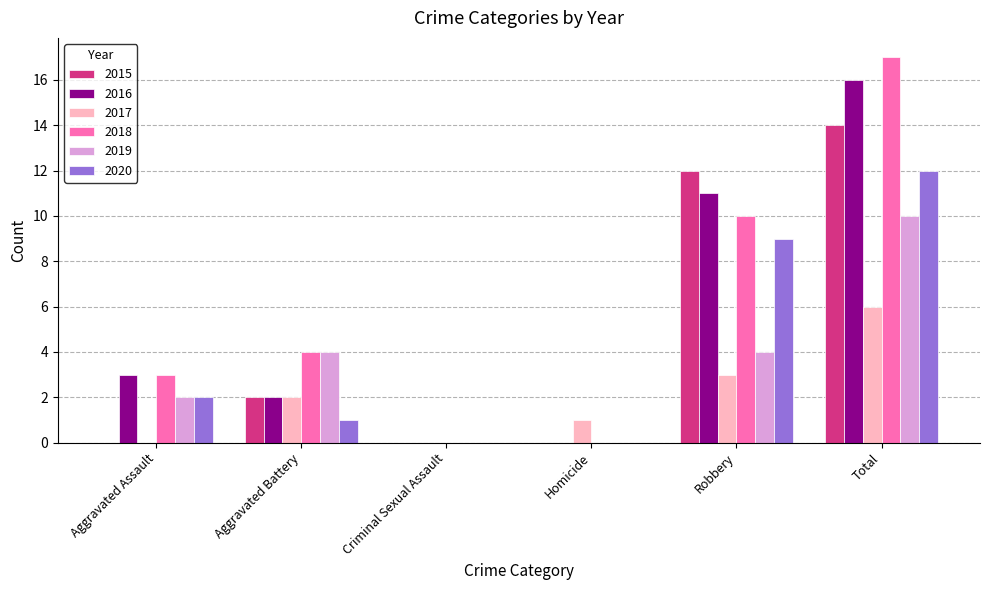

Which label corresponds to the largest value in the chart?

Total